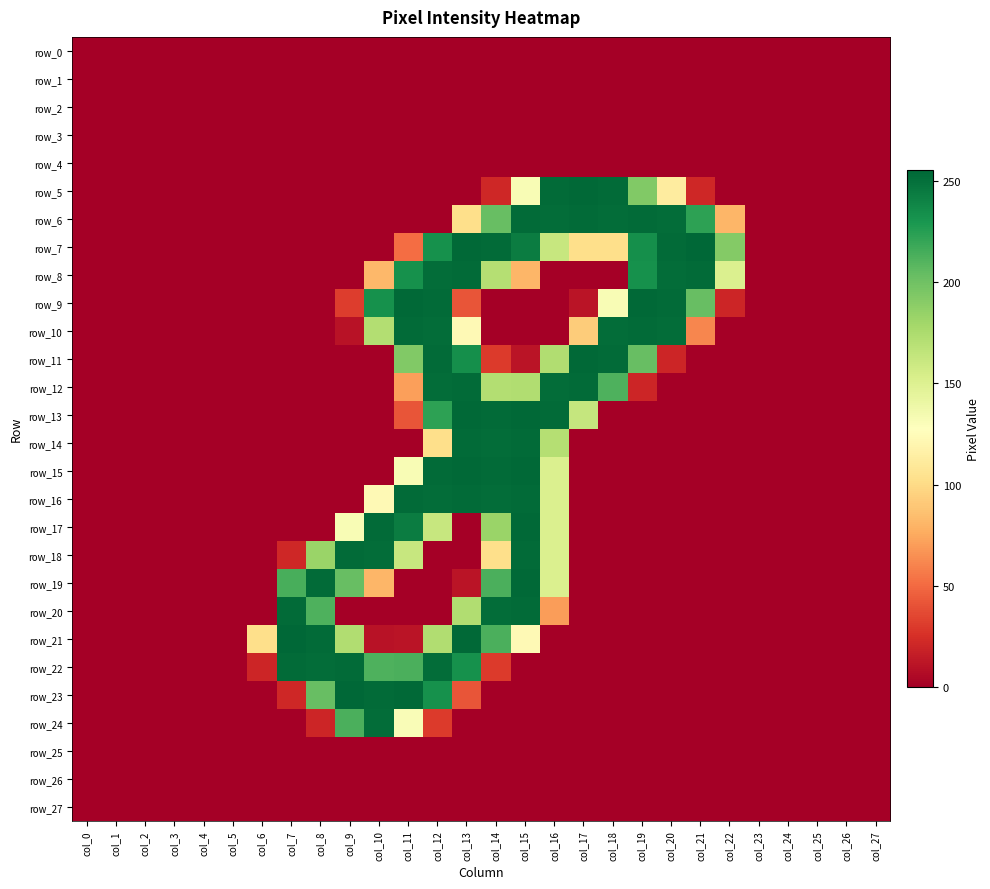

Which label corresponds to the smallest value in the chart?

col_0